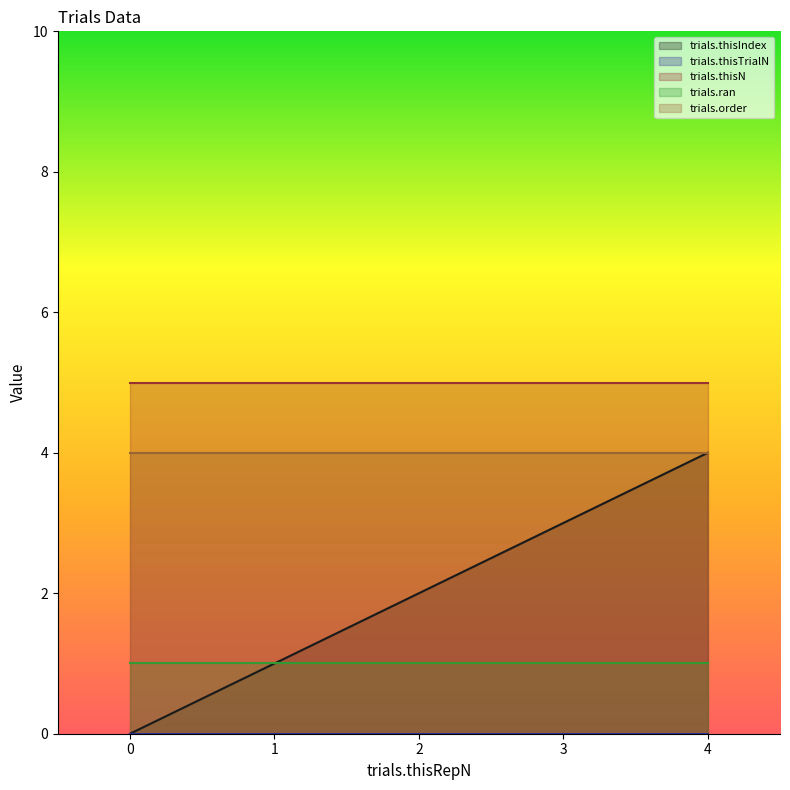

Which series has the largest total across all categories?

trials.thisN